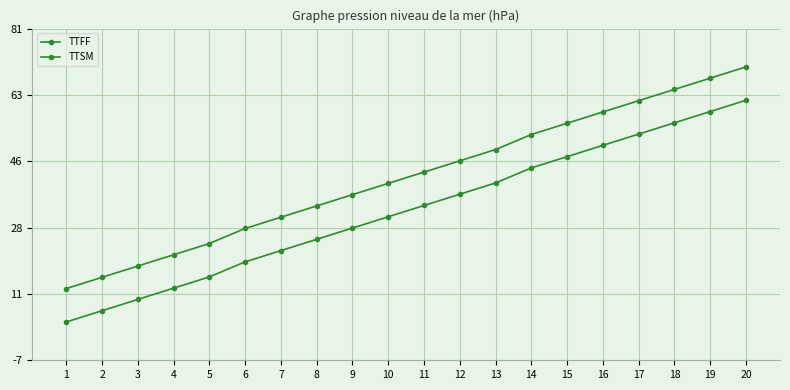

How many data points in TTSM are above 42?

10